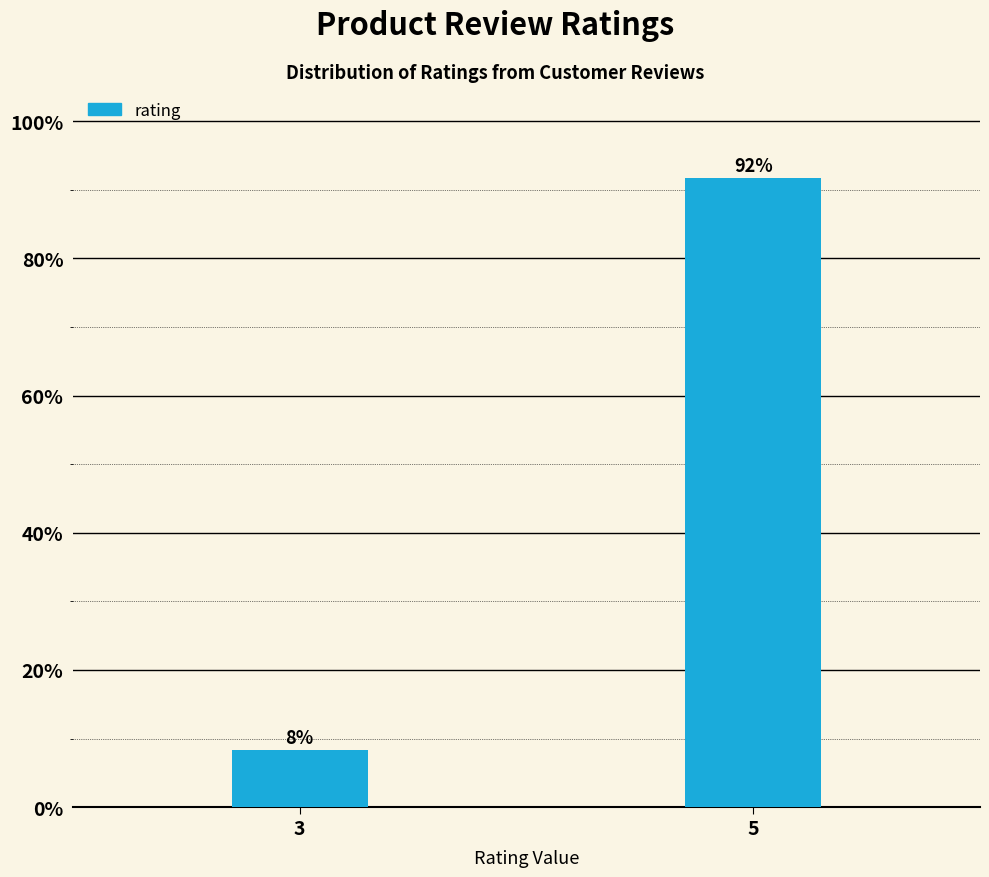

Rank the categories by value from lowest to highest.

3, 5